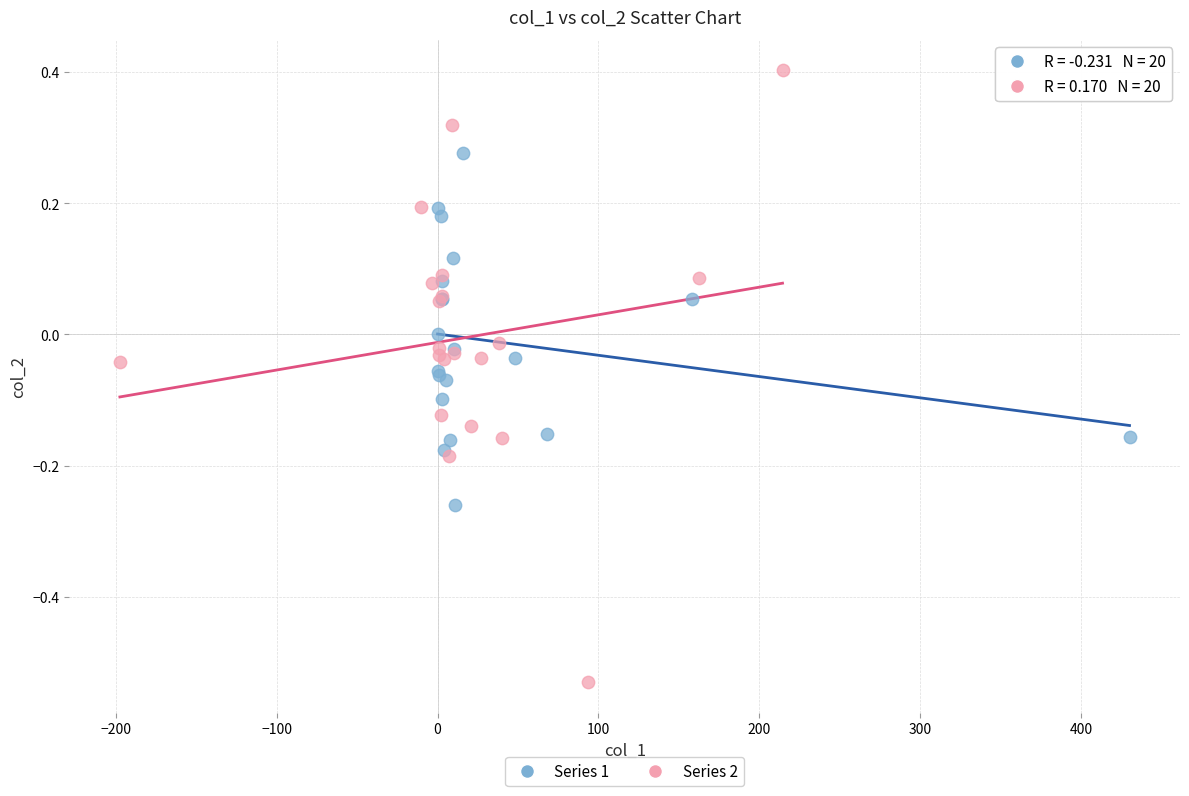

Which series has the largest Y range (max minus min)?

Series 2